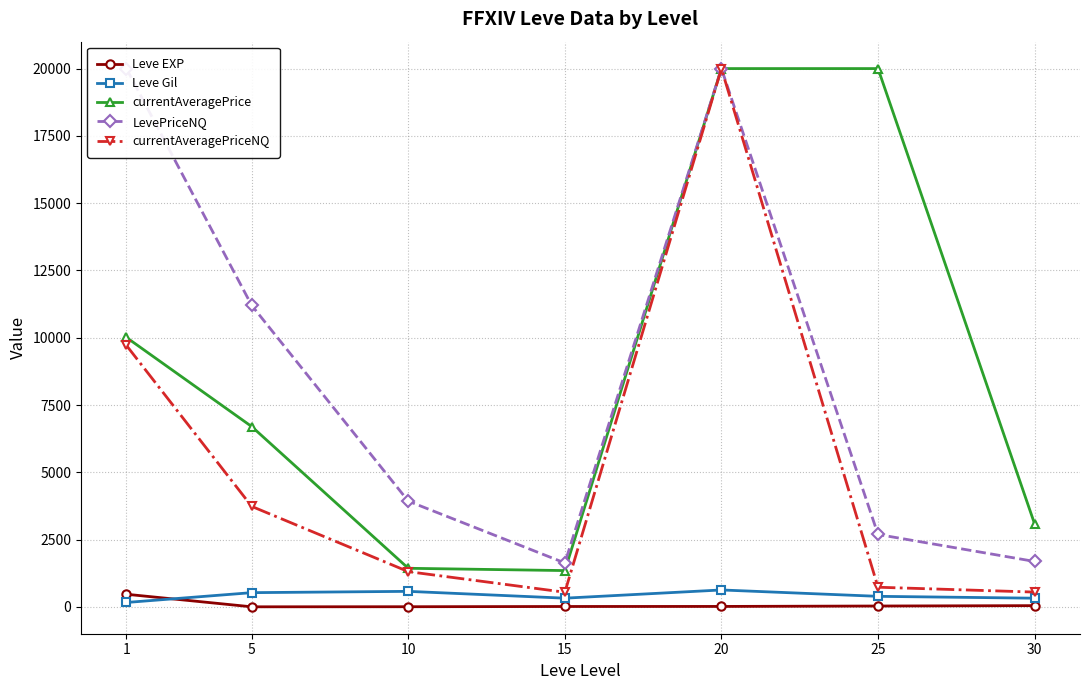

True or false: currentAveragePriceNQ and LevePriceNQ intersect in this chart.

False